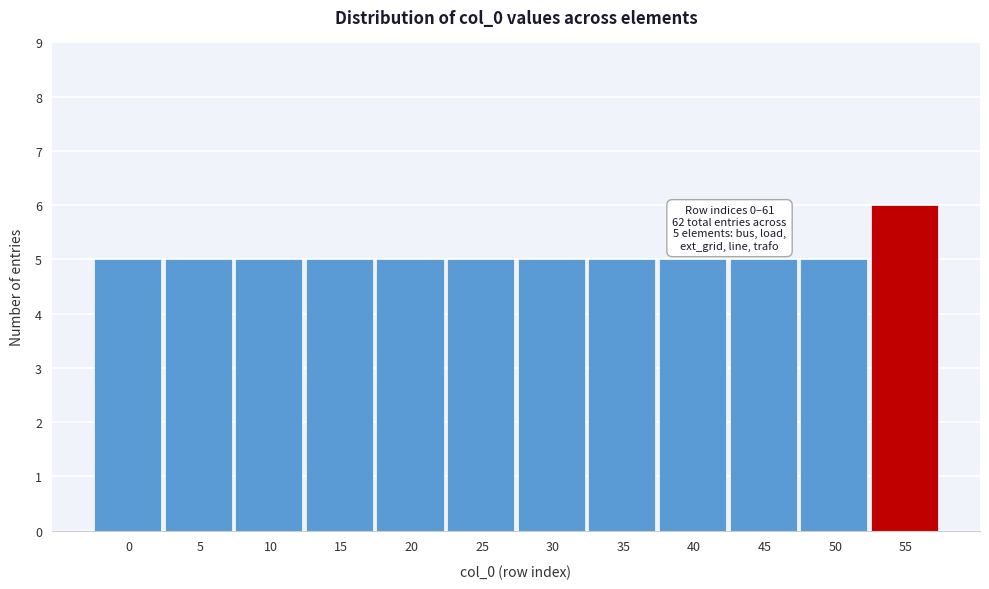

Reading left to right, extract all data points from this chart.

0=5	5=5	10=5	15=5	20=5	25=5	30=5	35=5	40=5	45=5	50=5	55=6